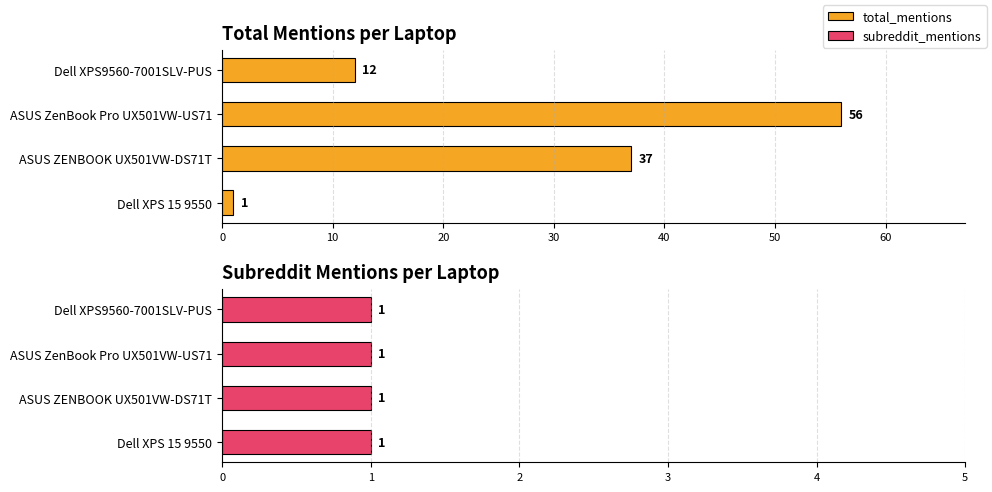

What are all the series names shown in the legend?

total_mentions, subreddit_mentions